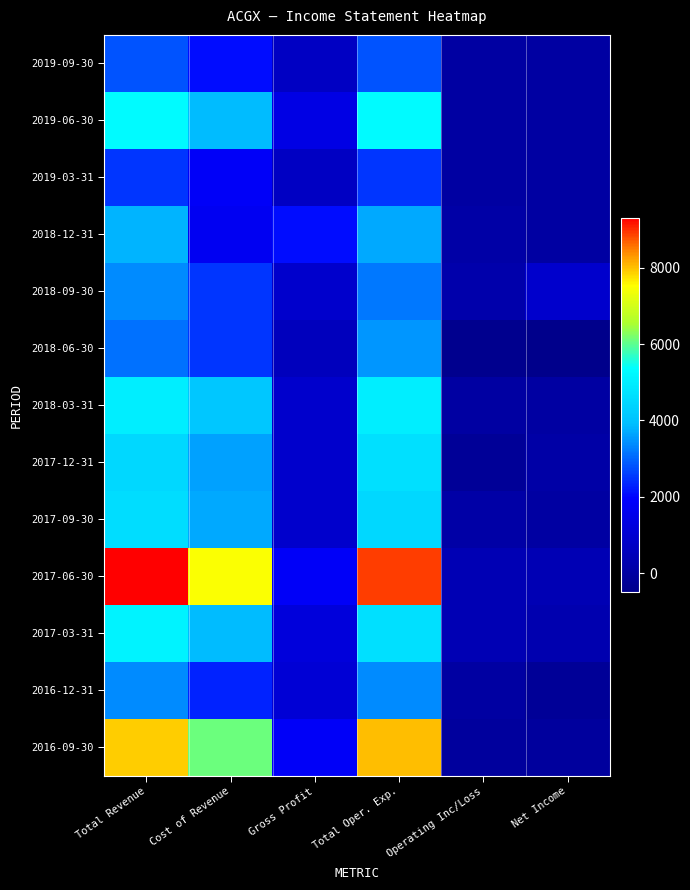

Which series has the largest total across all categories?

2017-06-30